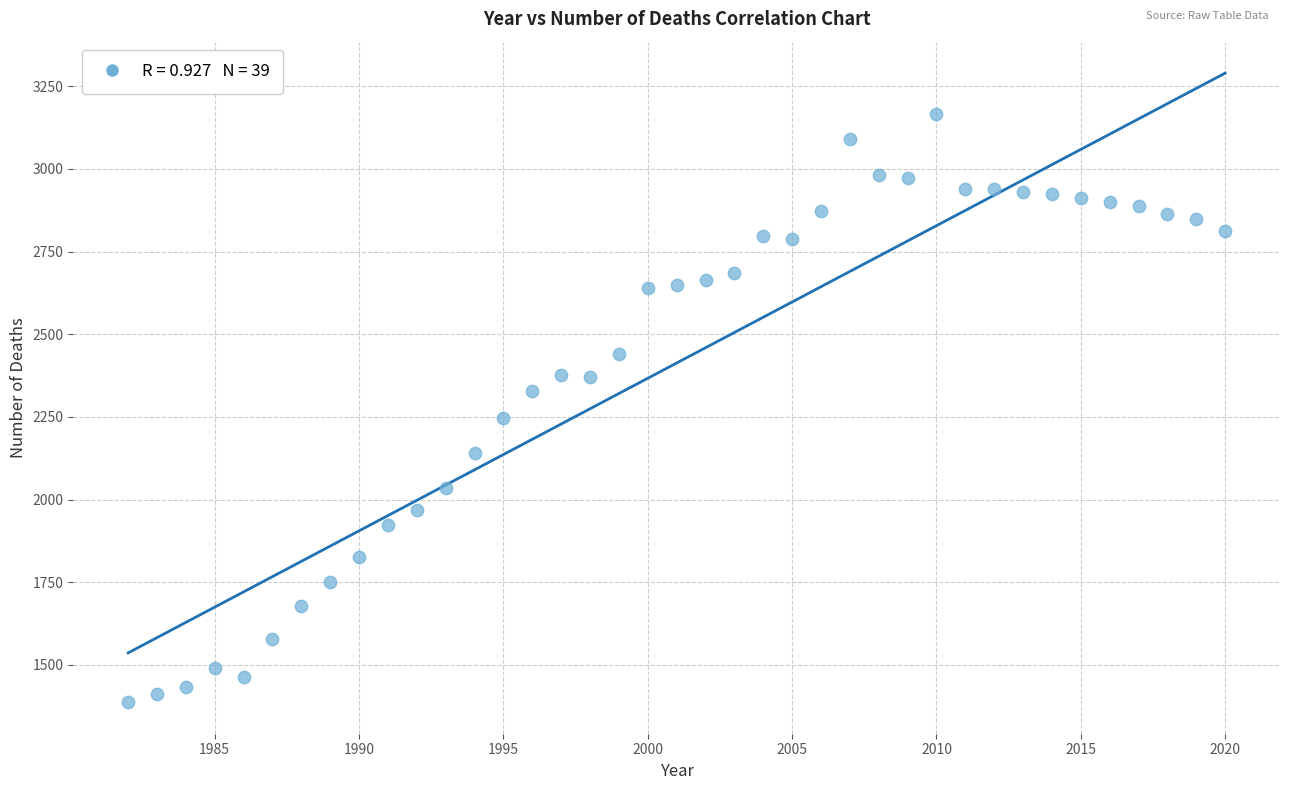

What Y value in the scatter plot is closest to 2277?

2247